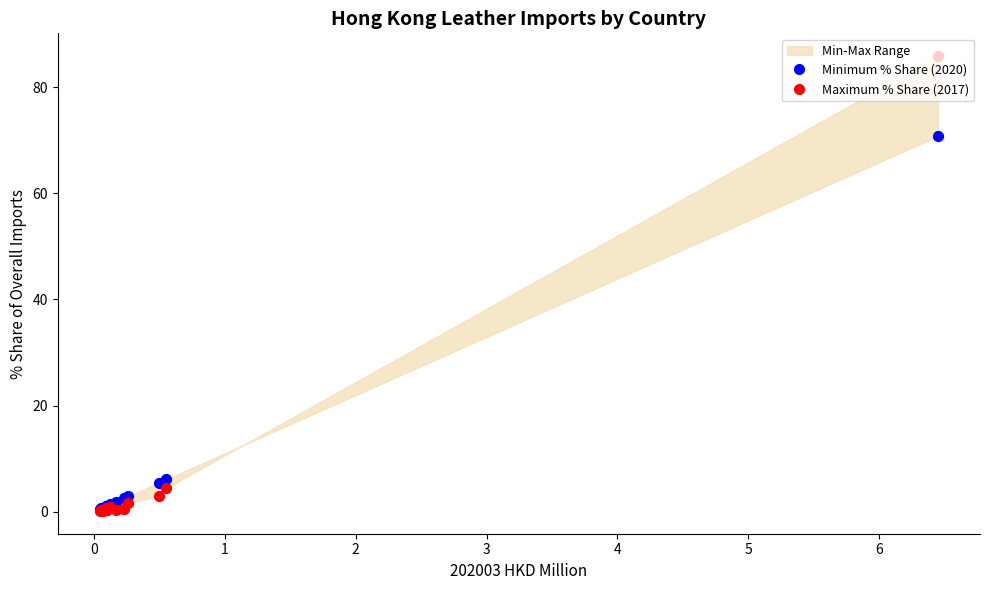

Which series has the largest total across all categories?

Maximum % Share (2017)